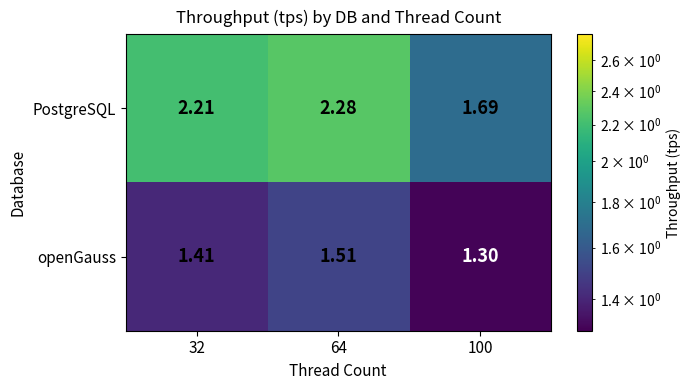

Which series has the largest total across all categories?

PostgreSQL